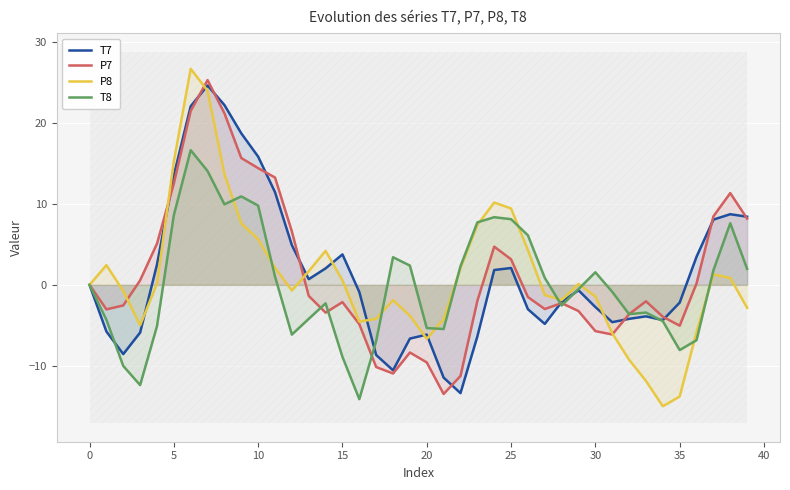

Is the value of P8 at 30 greater than the value of T7 at 35?

Yes